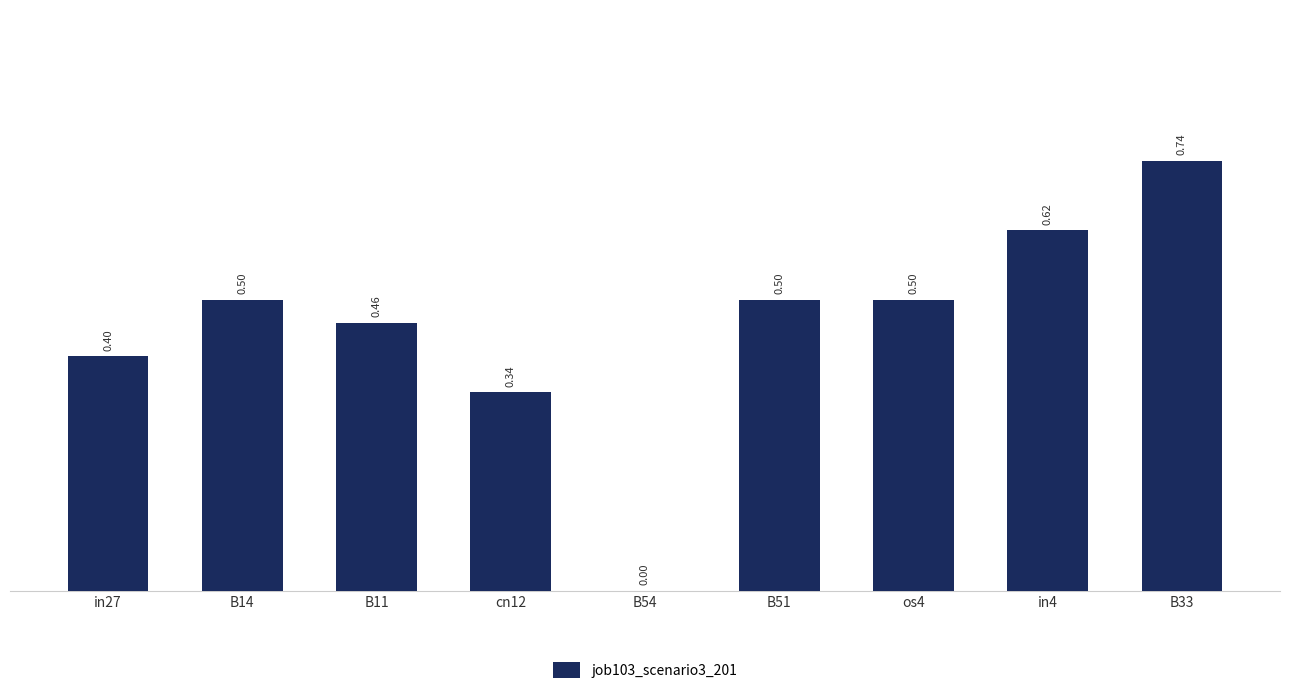

Count the number of categories in the chart.

9